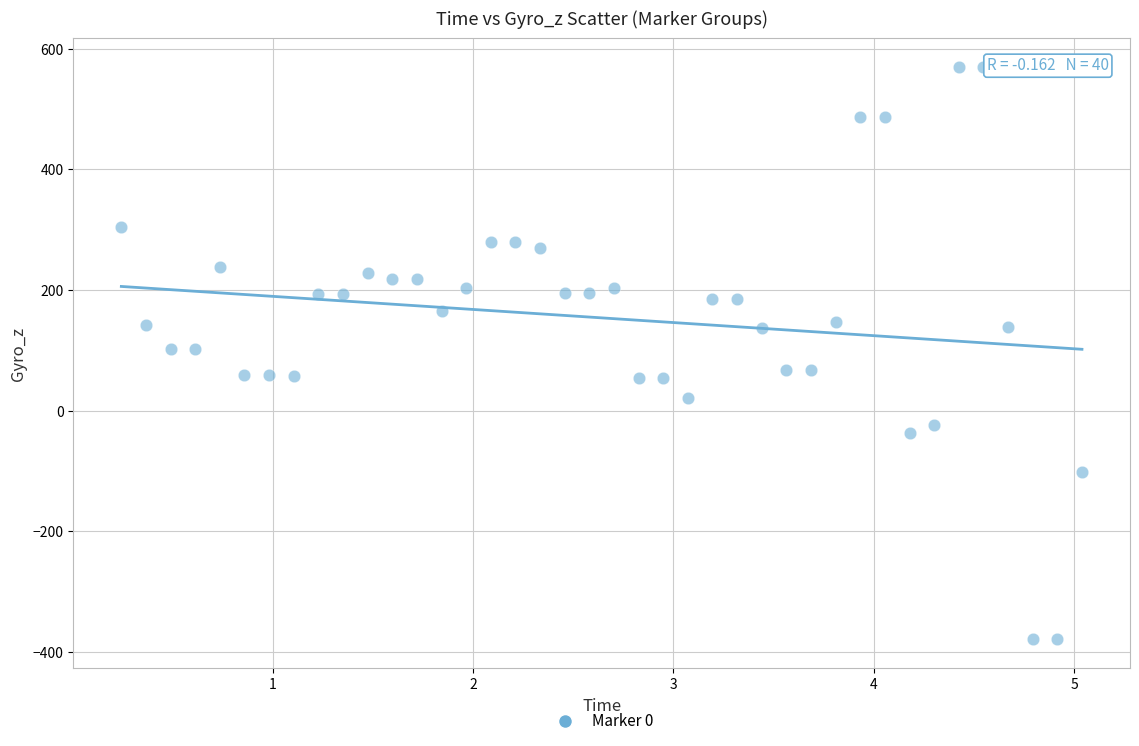

What is the range of Y values (max minus min)?

949